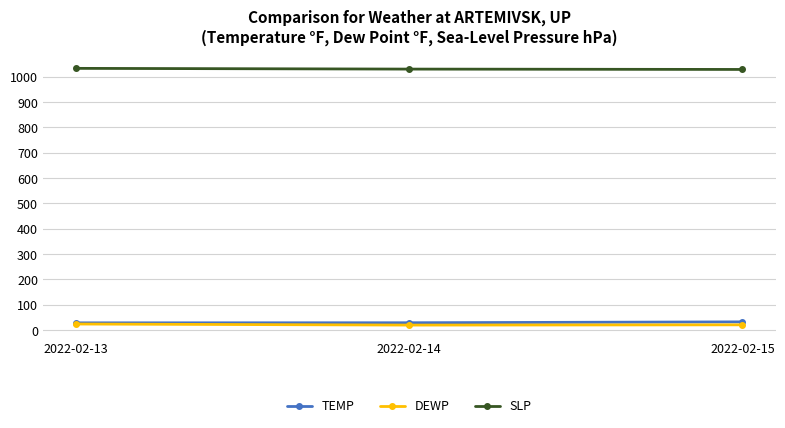

How many categories are shown in the chart?

3